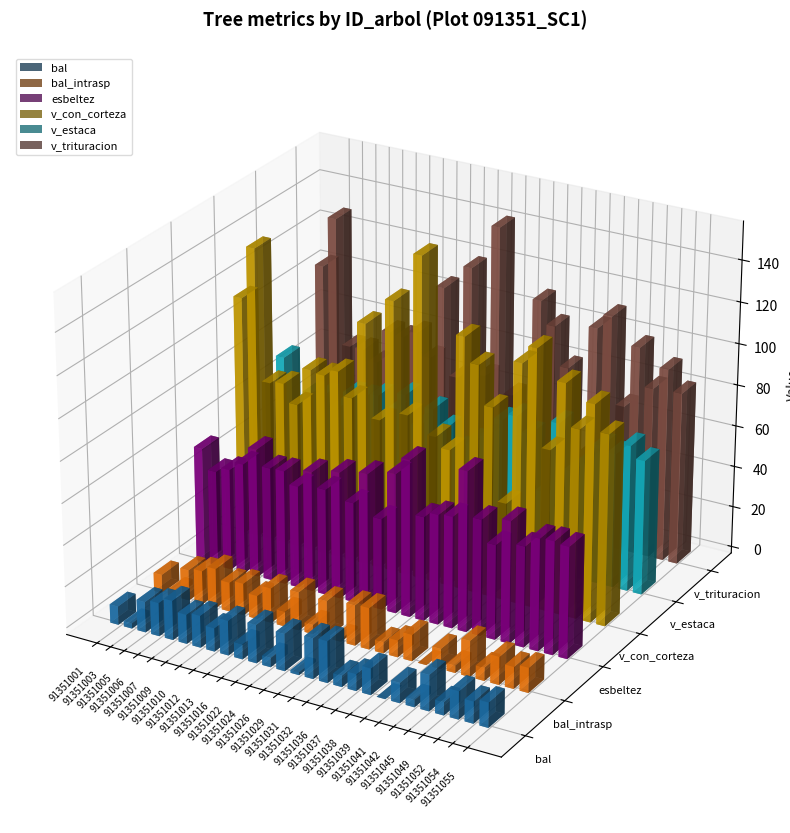

At which label does esbeltez reach its peak?

91351039